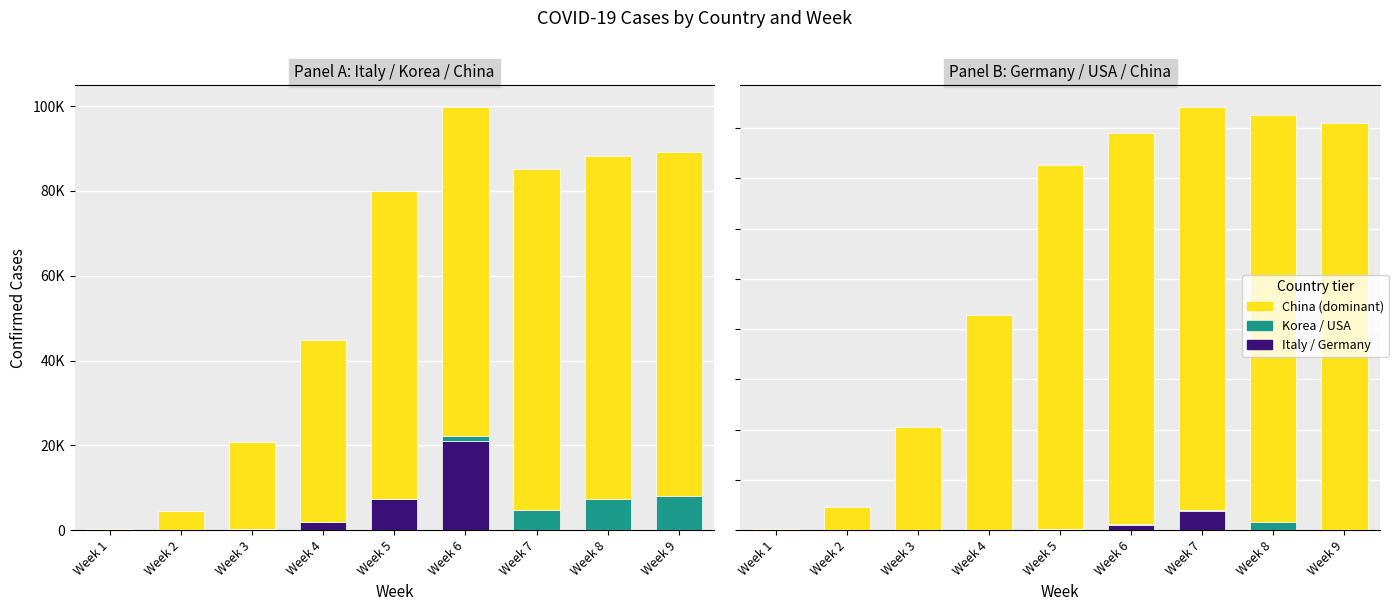

Are the bars horizontal?

No